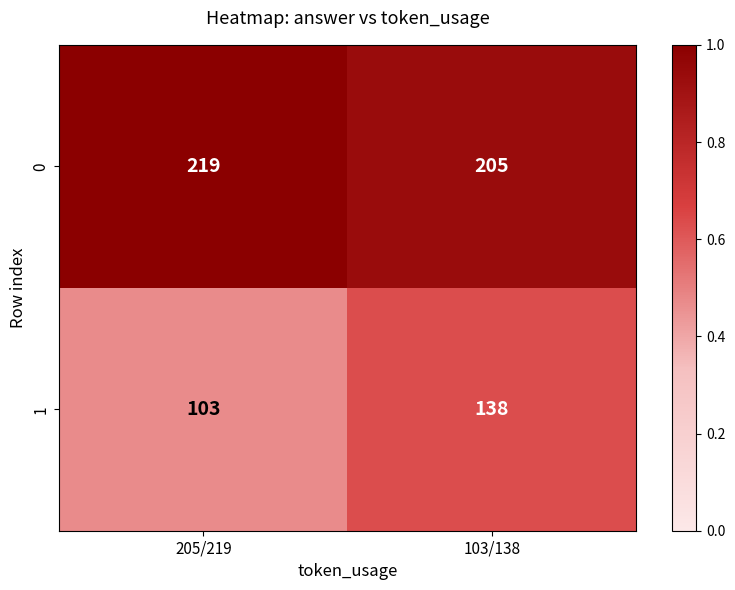

Reading left to right, list all the values displayed in this chart.

0: 205/219=219	103/138=205
1: 205/219=103	103/138=138